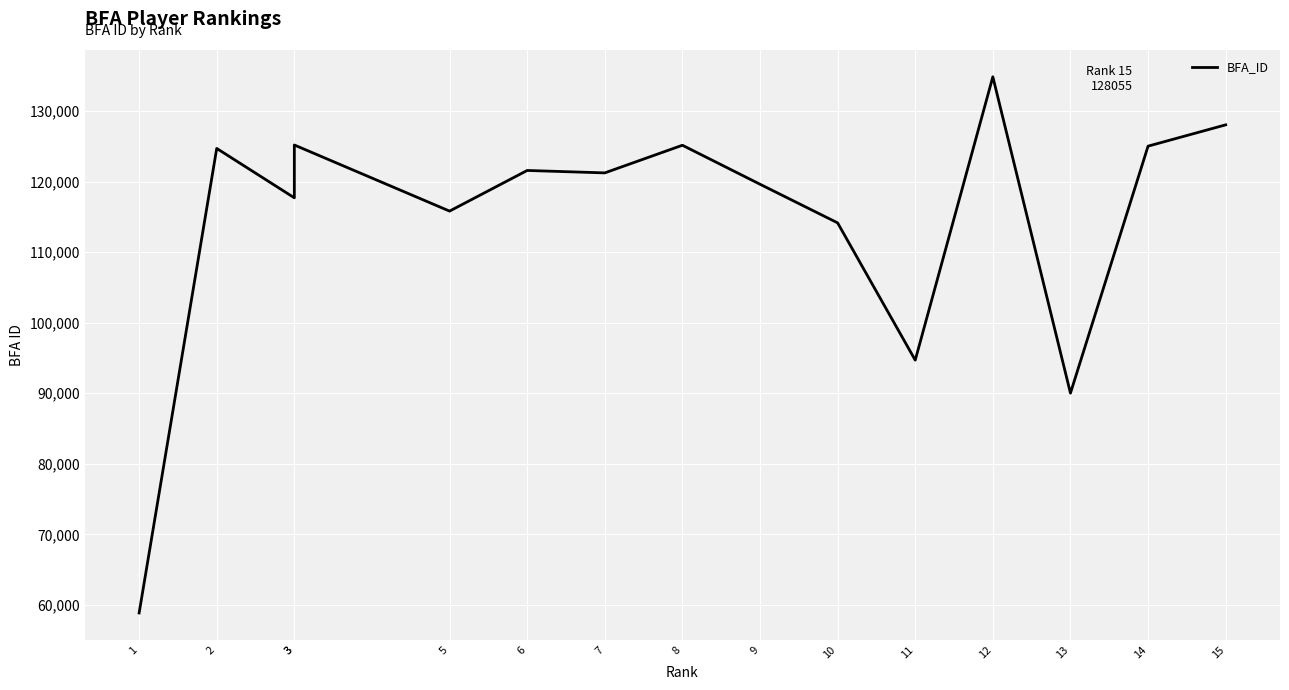

Is this an area chart (filled region under the line)?

No